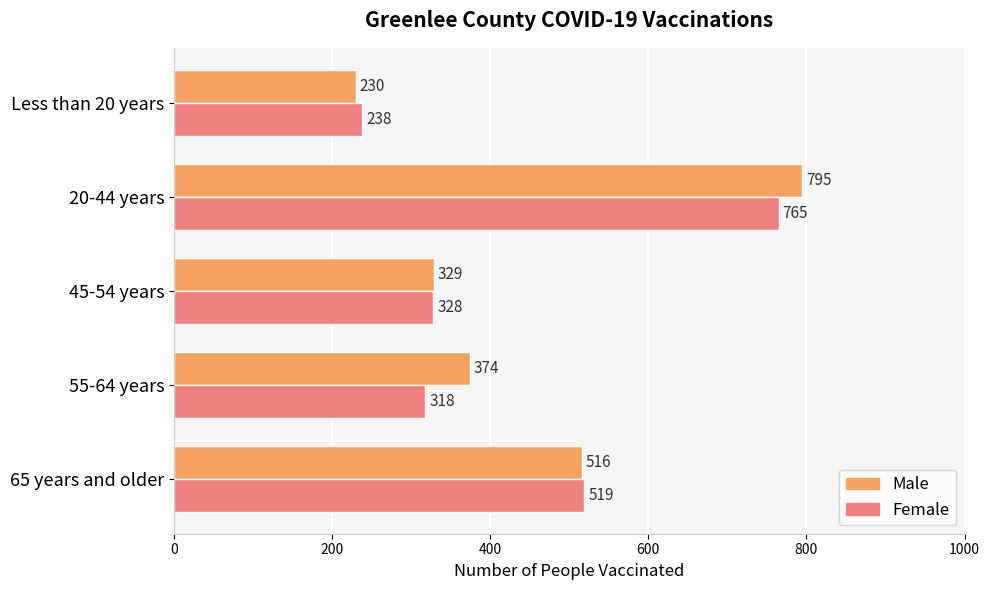

True or false: Female has a value of 765 at 20-44 years.

True